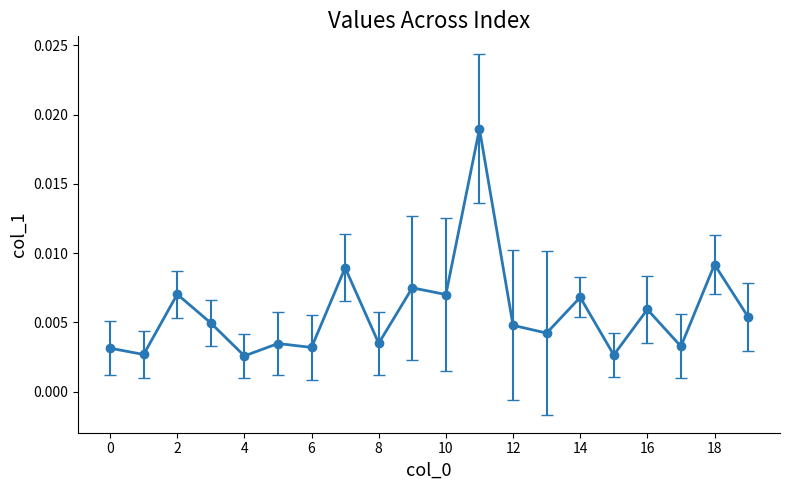

True or false: the data has more than 0 interior local peaks.

True